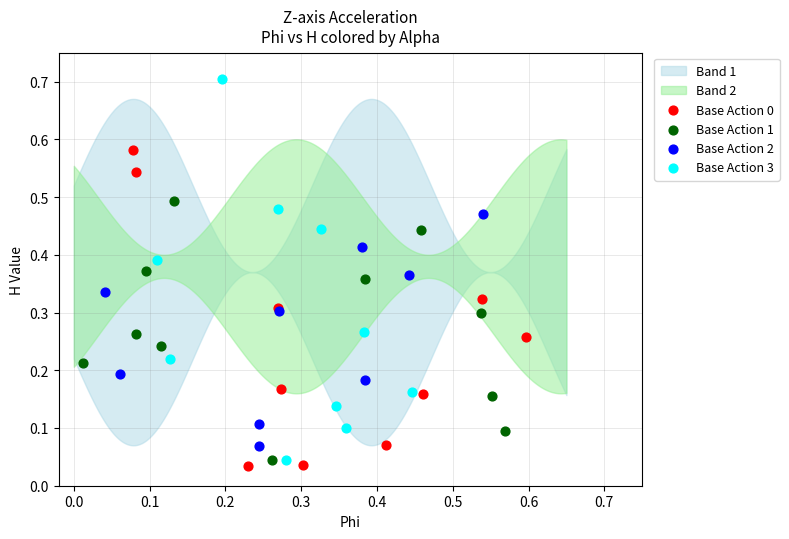

Which series contains the highest Y value?

Base Action 3